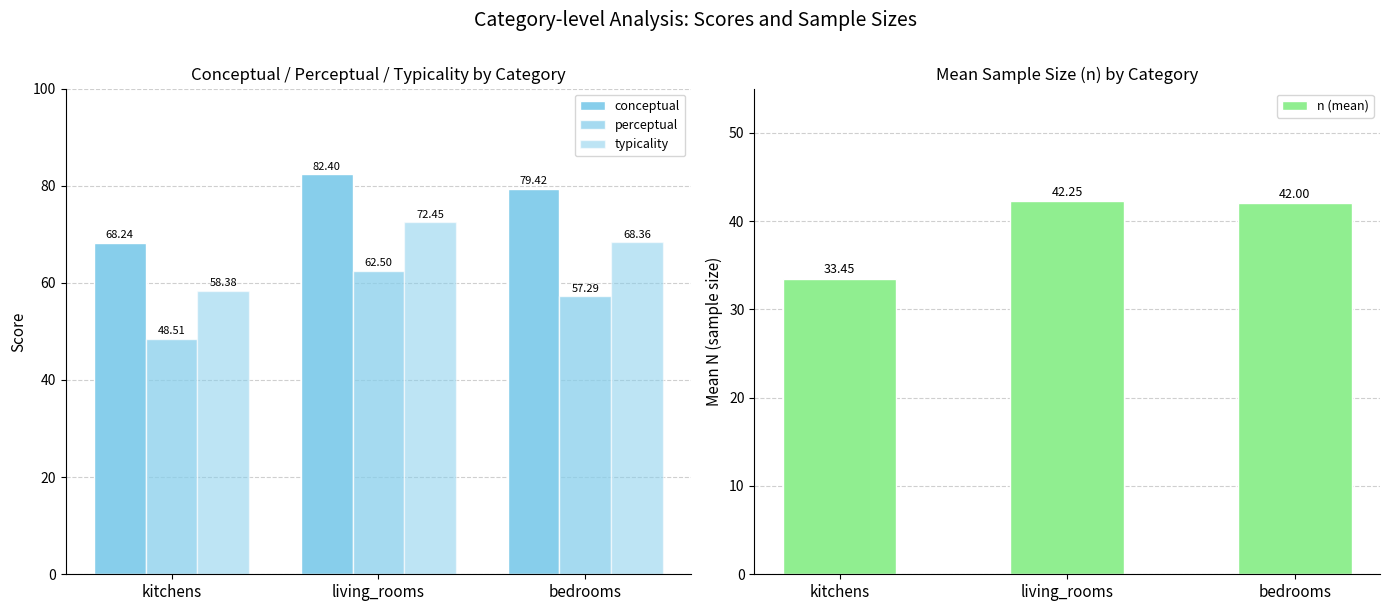

Rank the series at kitchens from lowest to highest value.

n (mean), perceptual, typicality, conceptual